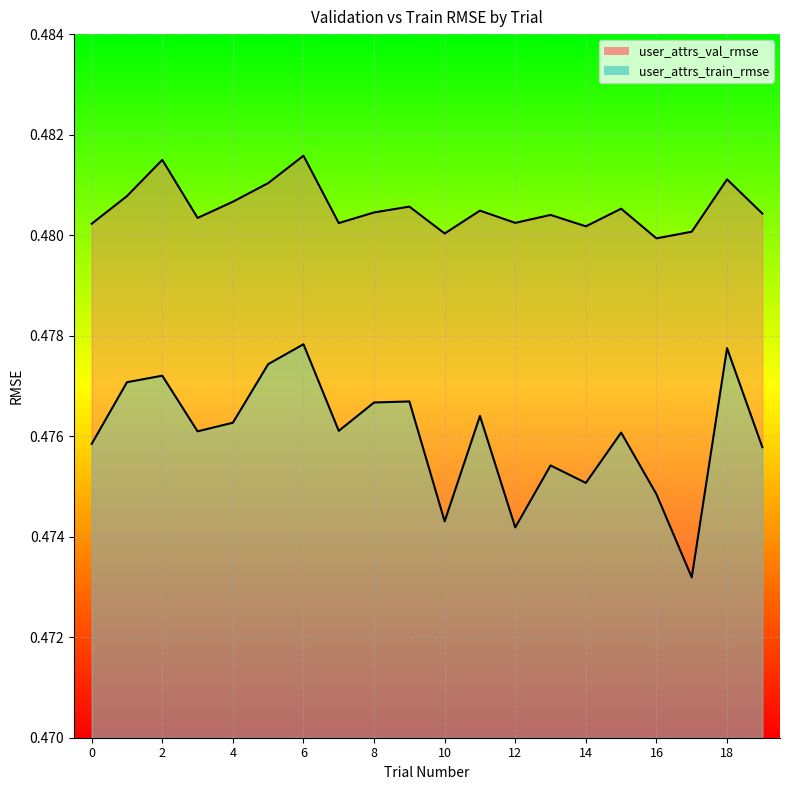

Does the chart display data point markers on the line(s)?

No